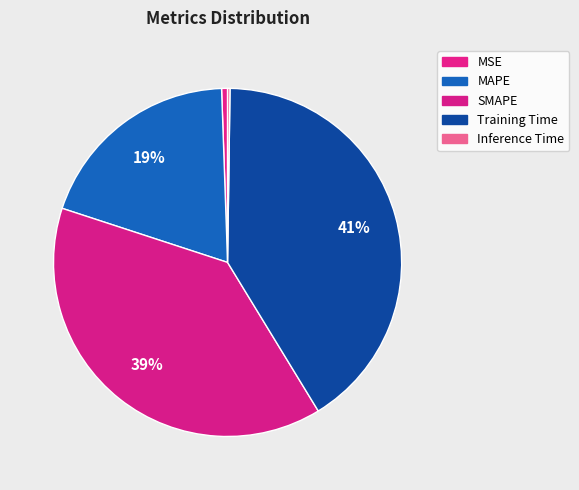

Does any single category account for the majority?

No